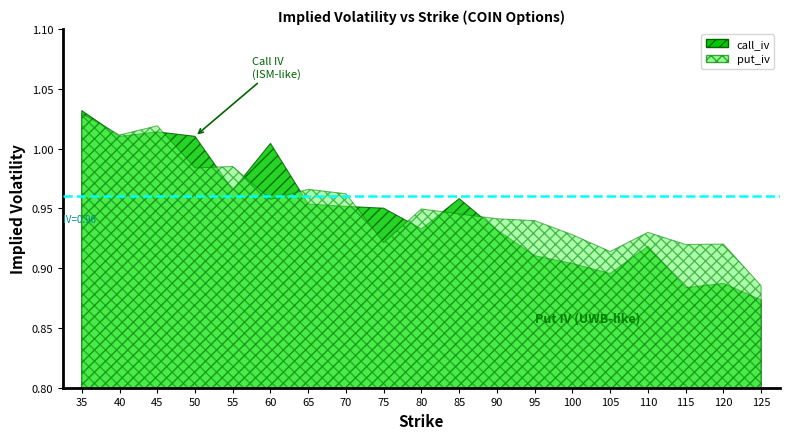

Which series has the largest range (max minus min)?

call_iv